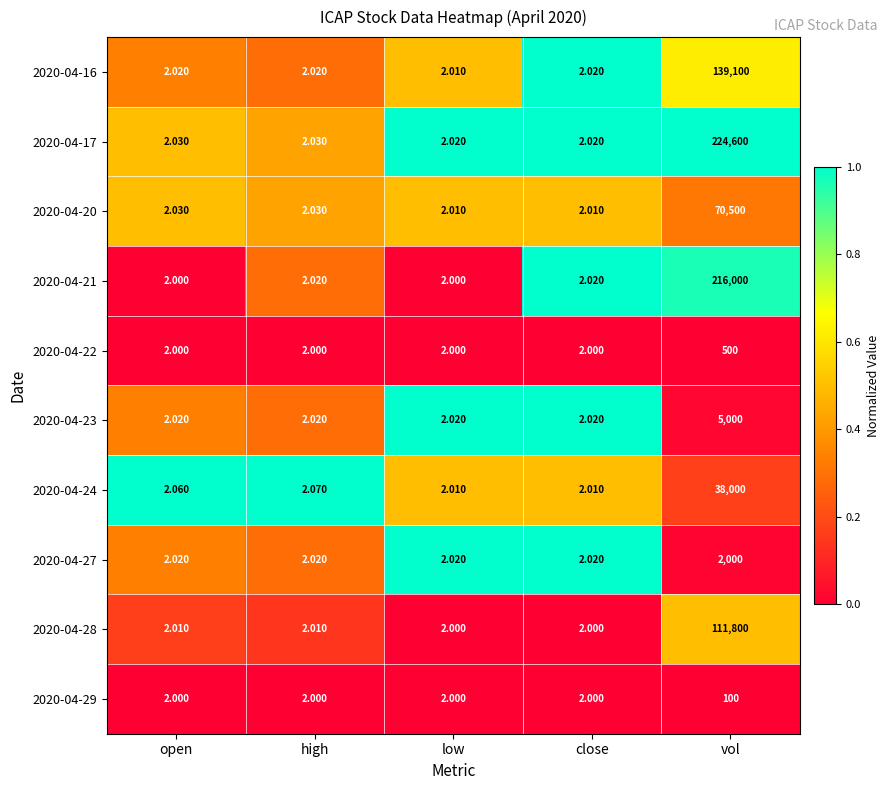

Which category has the highest value in the 2020-04-16 series?

vol